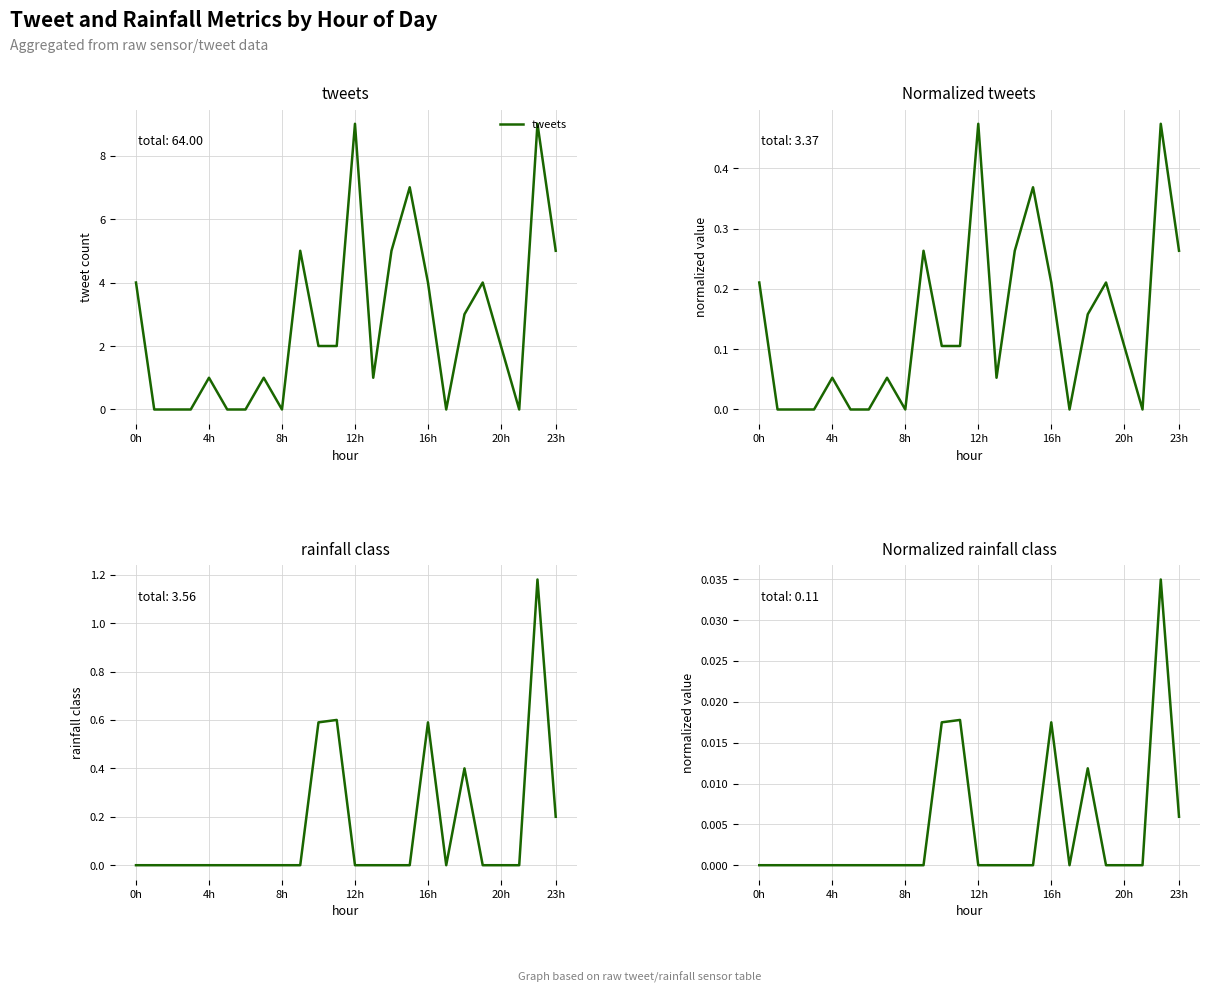

The value of tweets at 12h is 9. True or false?

True